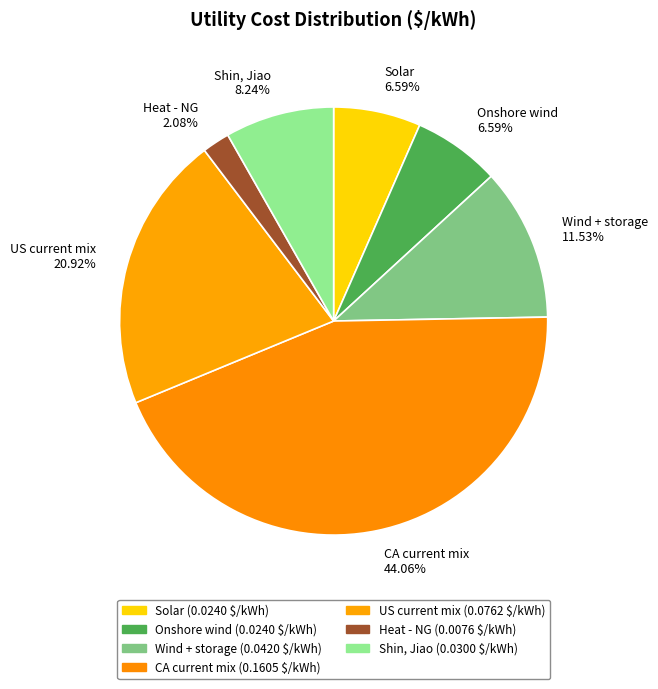

Which category has the smallest portion of the pie?

Heat - NG